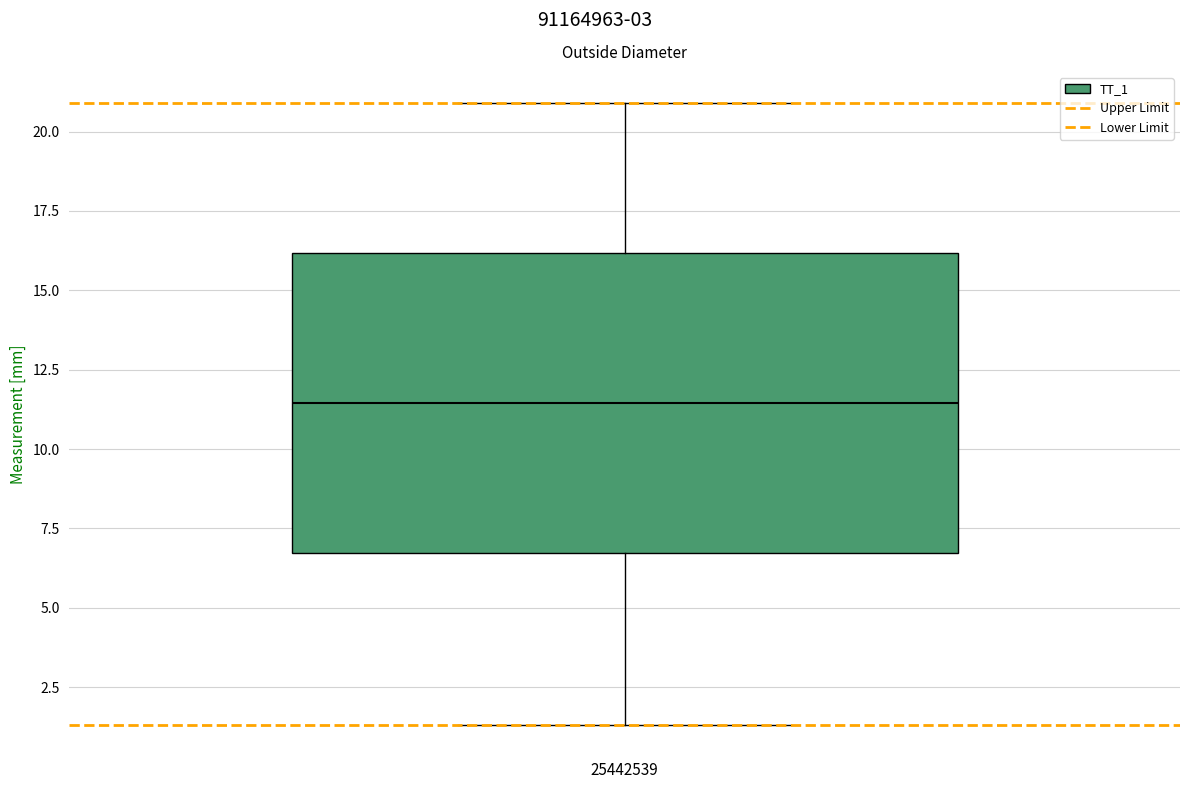

Read this box plot against the y-axis: the position of the median line, the range covered by the box, and the ends of both whiskers. The values are not printed on the chart, so give them approximately, as read against the axis.

median 11.5, box 6.5 to 16.0, whiskers 1.5 to 21.0